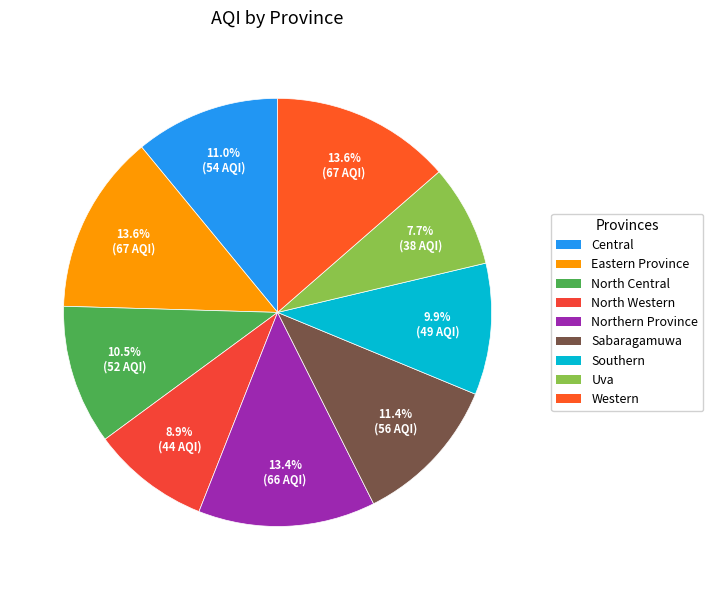

Which category has the biggest portion of the pie?

Eastern Province